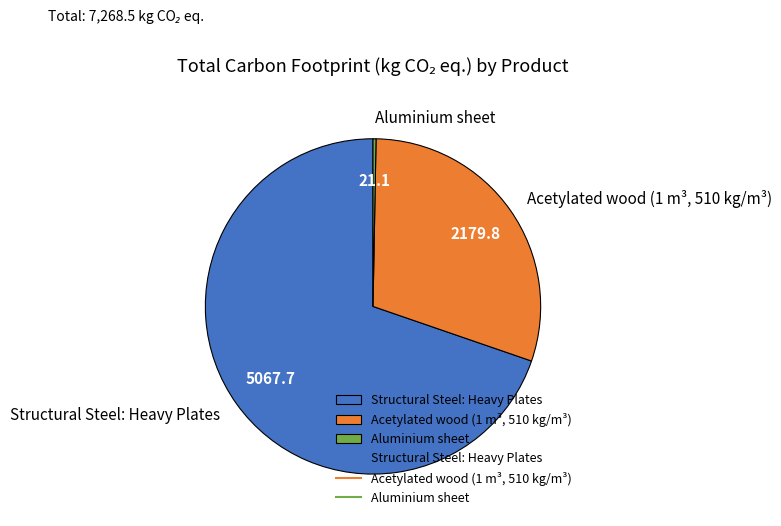

Is it true that Aluminium sheet is 0% of the pie?

True